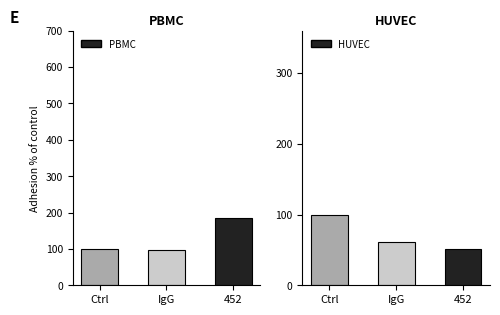

What position from the right is Ctrl?

3